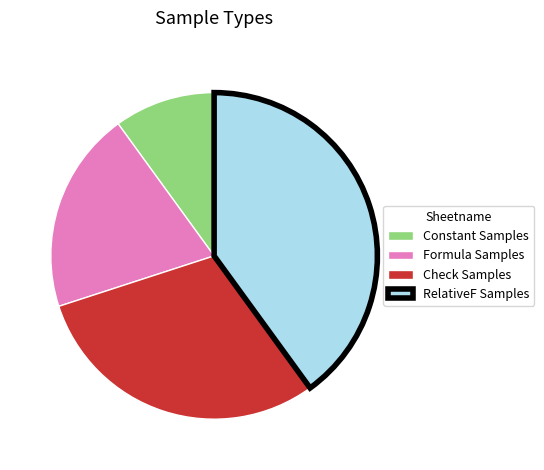

Is it true that Formula Samples is 20% of the pie?

True